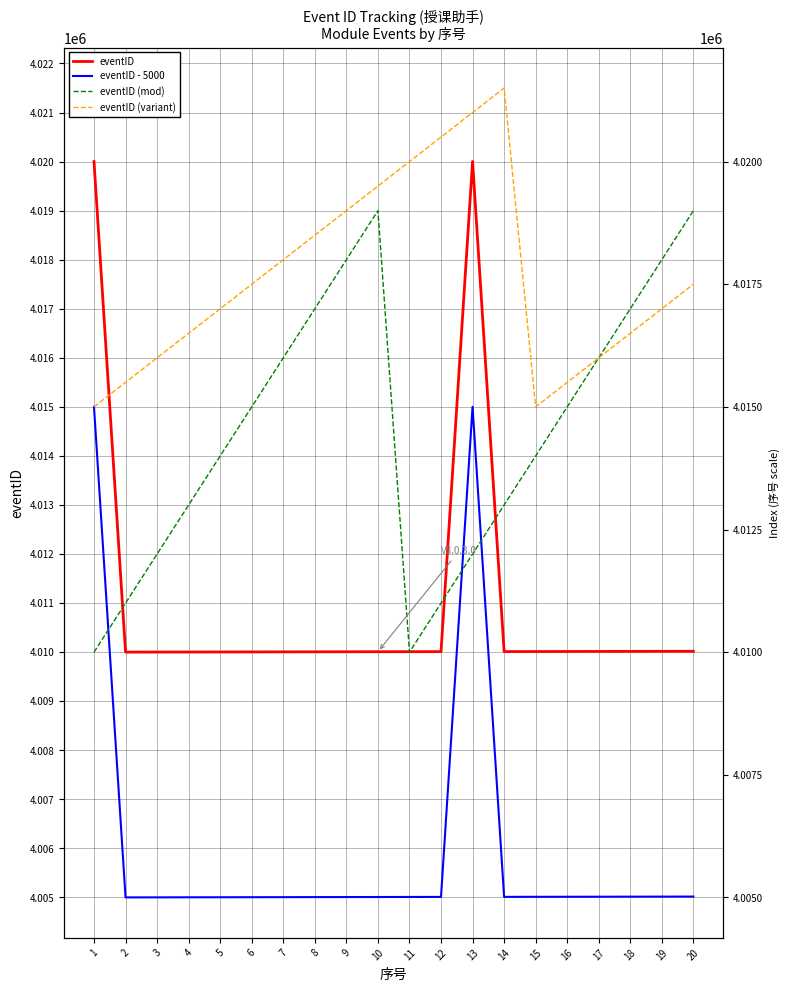

What is the sum of the eventID (mod) values at 10 and 14?

8032000